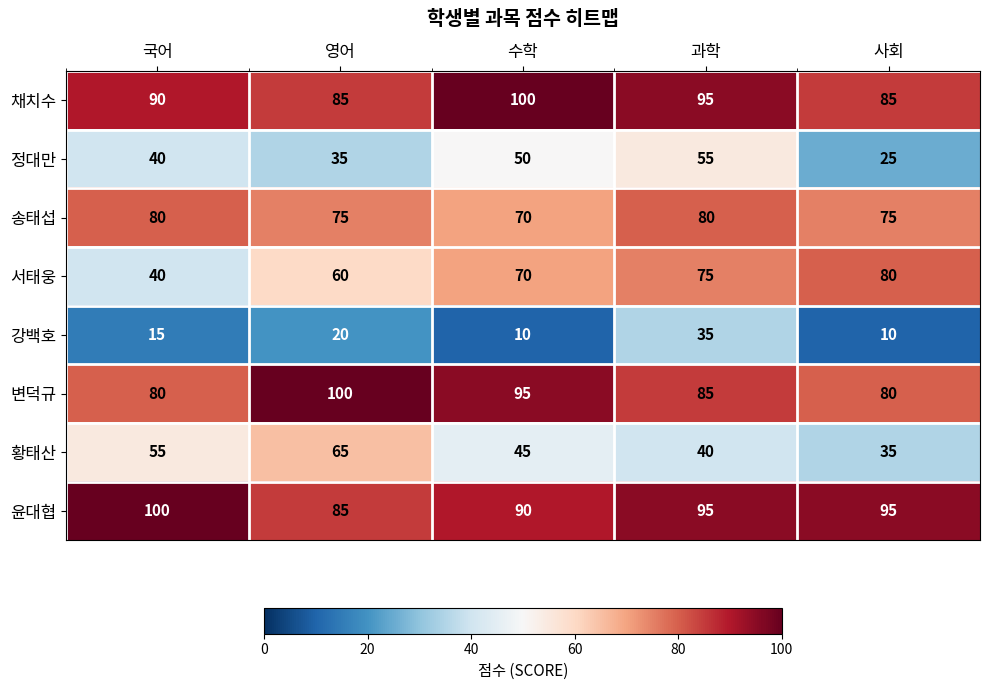

True or false: 변덕규 has a value of 95 at 수학.

True